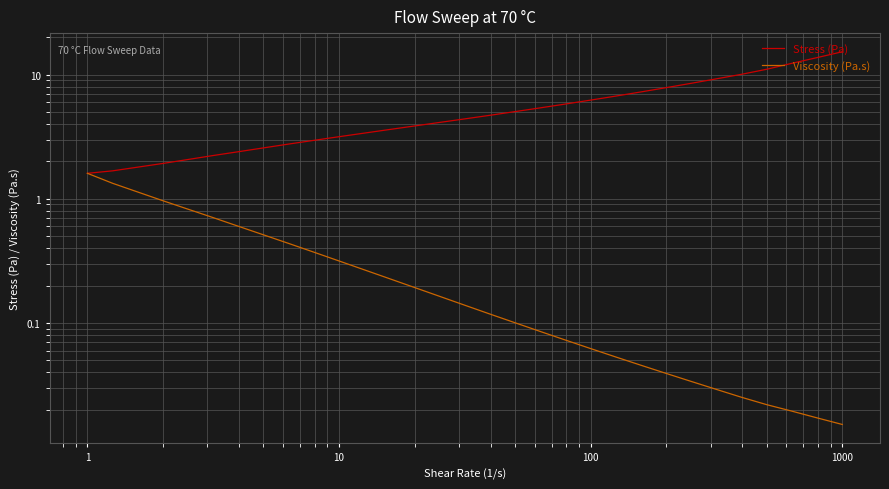

Does the chart display data point markers on the line(s)?

No